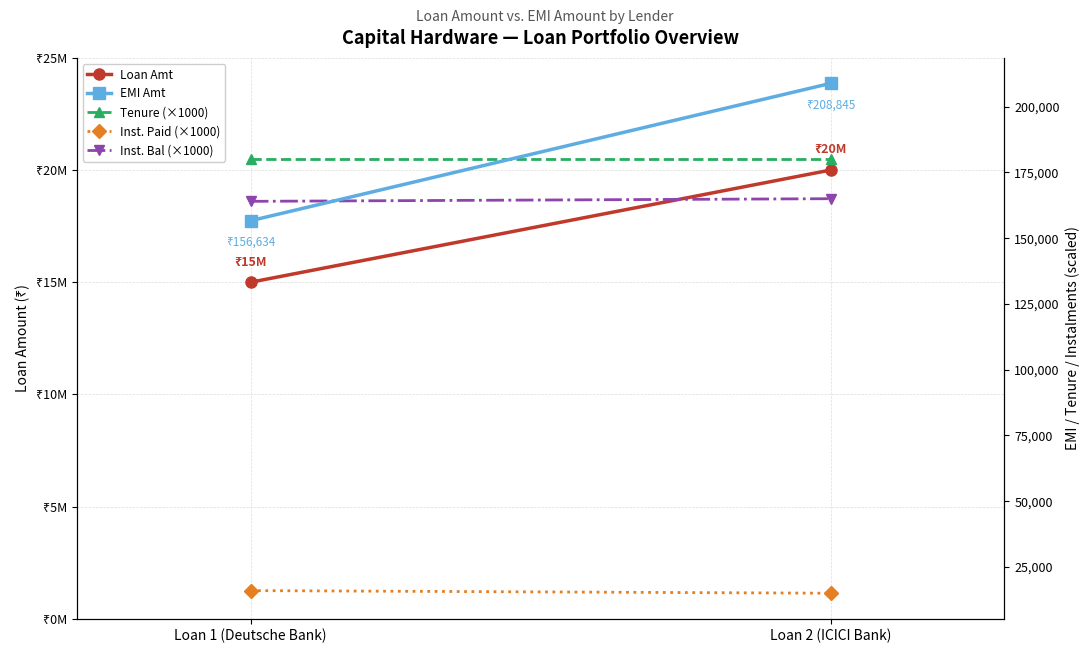

Reading right to left, what are all the values shown in this chart?

Loan Amt: Loan 2 (ICICI Bank)=20000000	Loan 1 (Deutsche Bank)=15000000
EMI Amt: Loan 2 (ICICI Bank)=208845	Loan 1 (Deutsche Bank)=156634
Tenure (×1000): Loan 2 (ICICI Bank)=180000	Loan 1 (Deutsche Bank)=180000
Inst. Paid (×1000): Loan 2 (ICICI Bank)=15000	Loan 1 (Deutsche Bank)=16000
Inst. Bal (×1000): Loan 2 (ICICI Bank)=165000	Loan 1 (Deutsche Bank)=164000